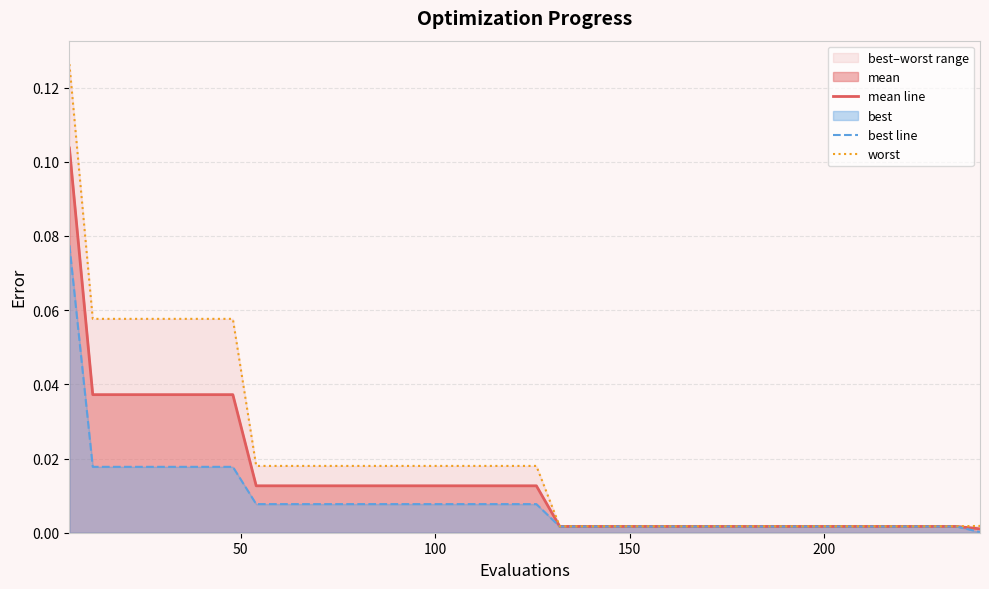

Rank the series by their maximum value, from lowest to highest.

best line, mean line, worst